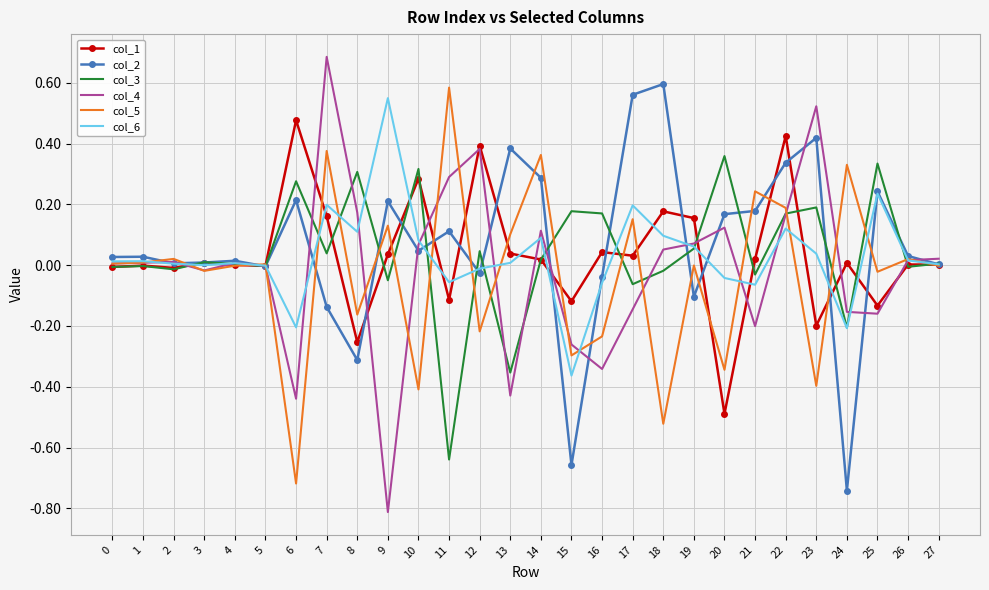

Which series changed the most between 17 and 27?

col_2